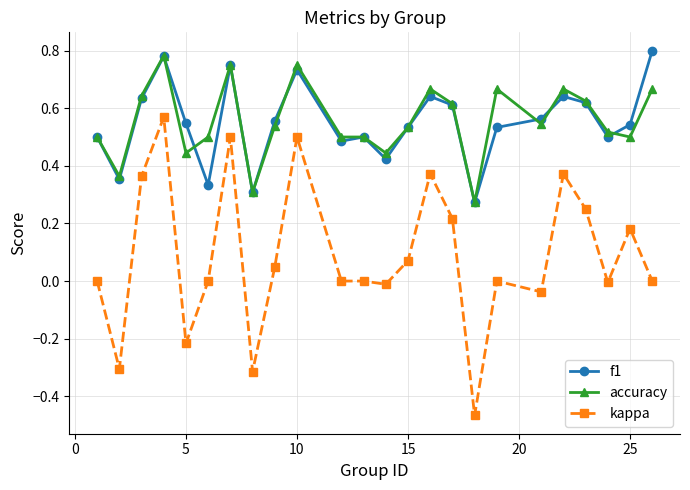

True or false: kappa and accuracy intersect in this chart.

False